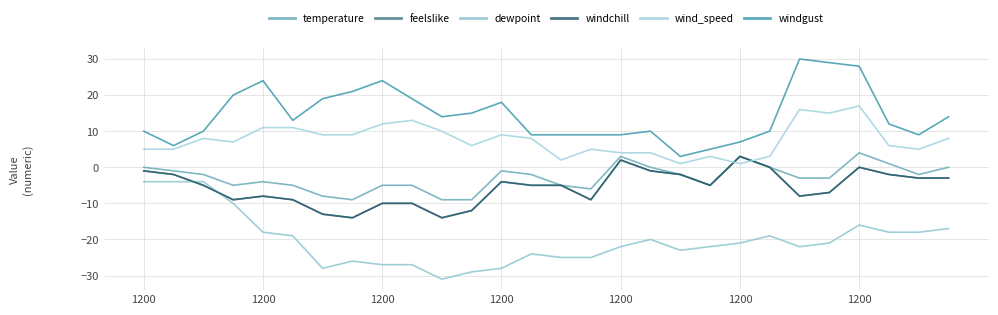

What is the maximum value shown in the chart?

30